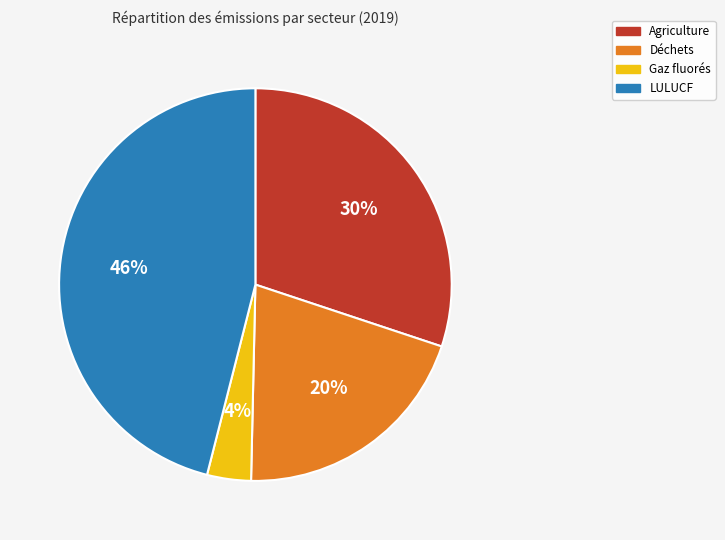

True or false: Déchets accounts for 20% of the total.

True